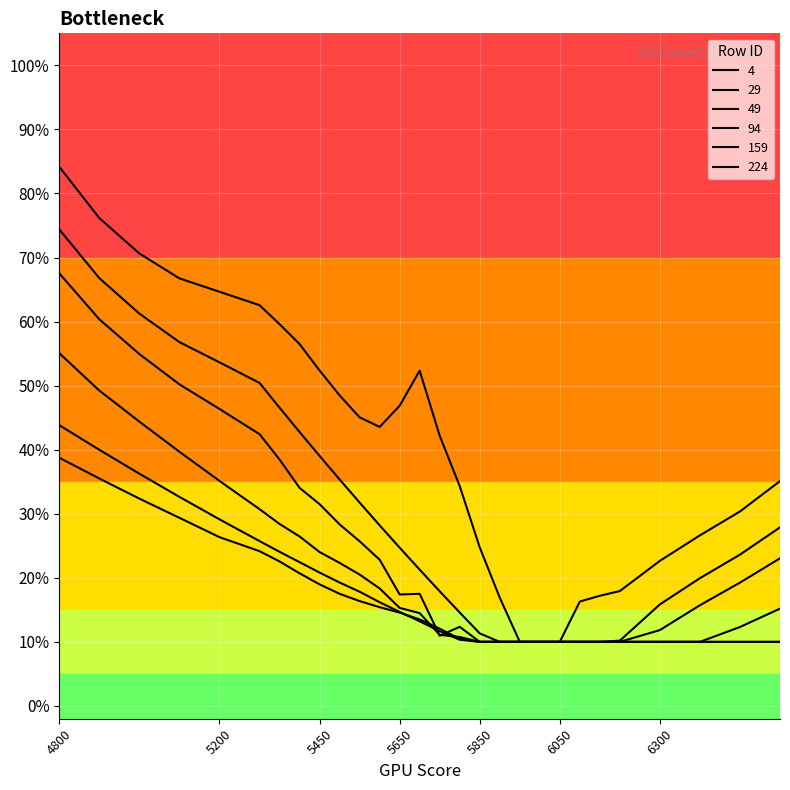

True or false: 159 has more than 0 interior local peaks.

False